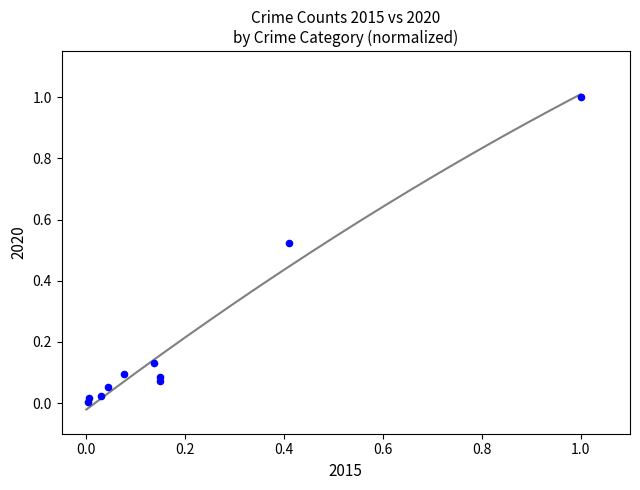

What is the range of Y values (max minus min)?

1.0